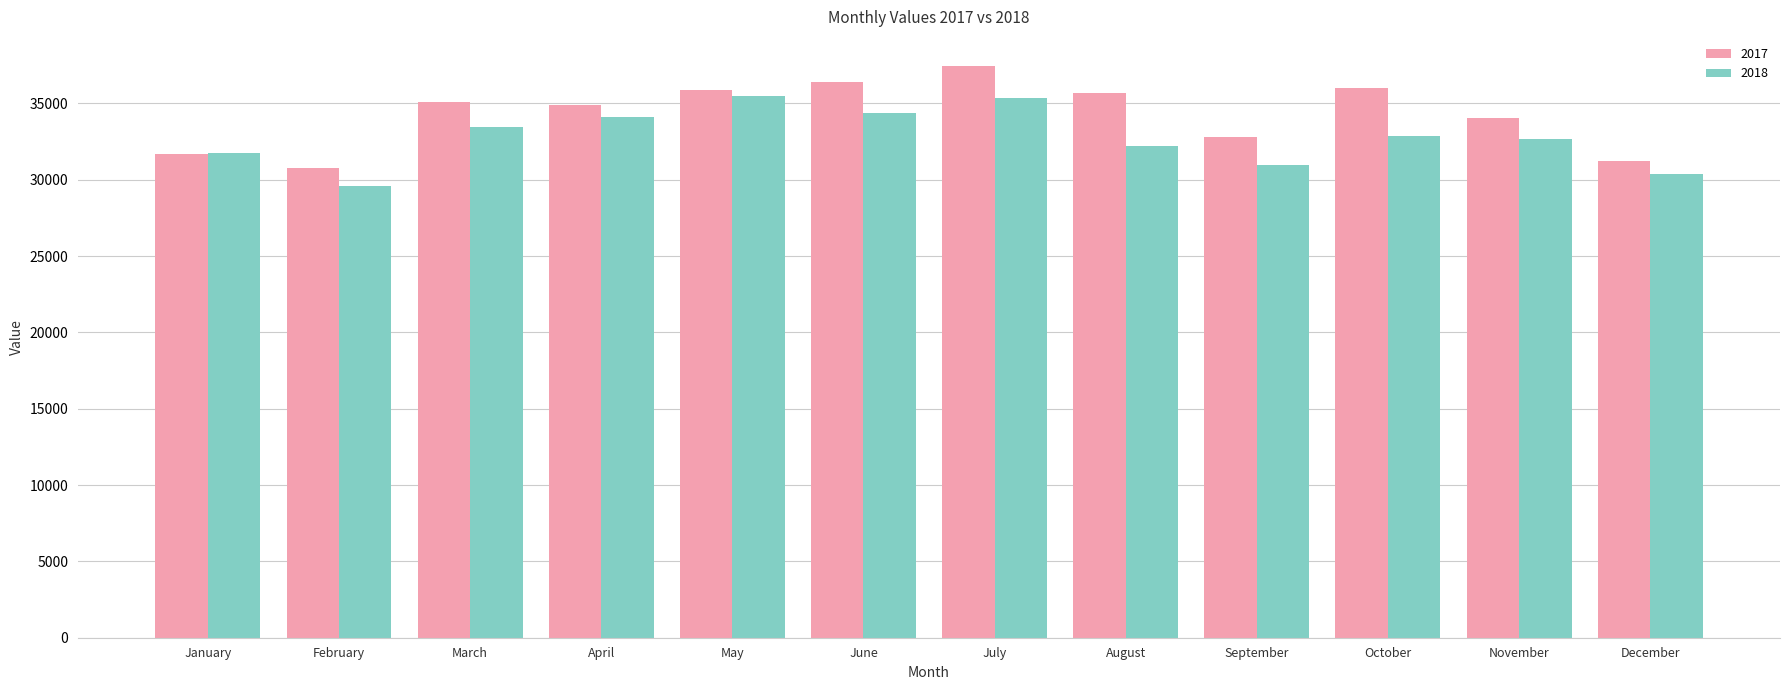

What is the minimum value for 2018?

29609